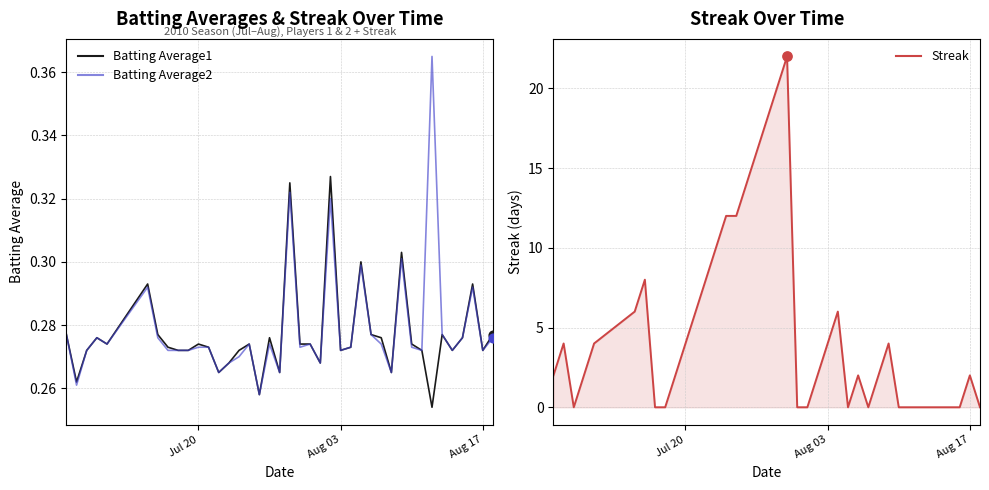

Which series has the widest spread of Y values?

Streak